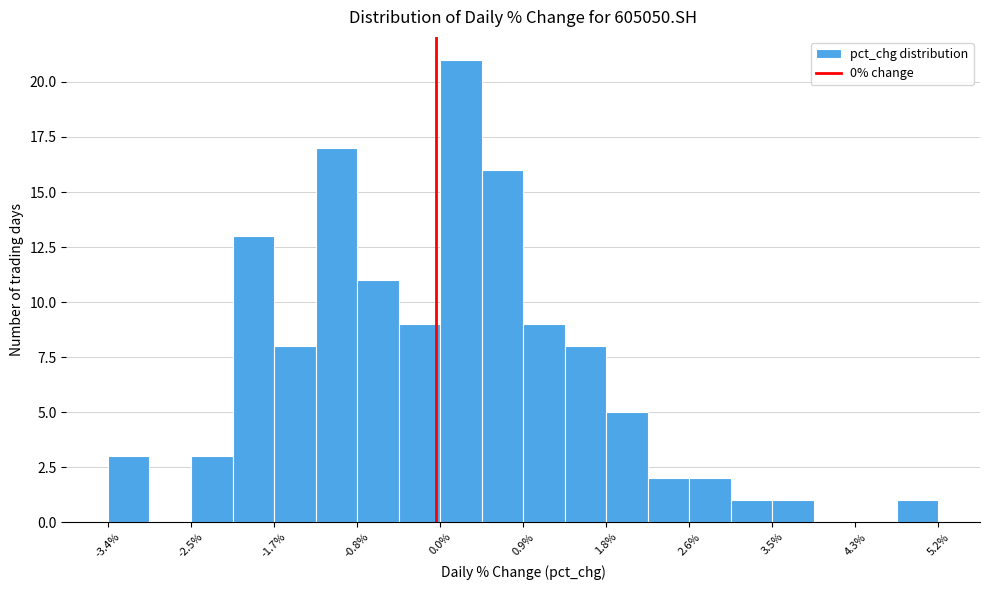

Reading left to right, list every bar in this chart as the range it spans on the x-axis followed by its height. Neither the bar edges nor the heights are printed on the chart, so give them approximately, as read against the axes.

-3.4 to -3.0: 3
-3.0 to -2.5: 0
-2.5 to -2.1: 3
-2.1 to -1.7: 13
-1.7 to -1.2: 8
-1.2 to -0.8: 17
-0.8 to -0.4: 11
-0.4 to 0.0: 9
0.0 to 0.5: 21
0.5 to 0.9: 16
0.9 to 1.3: 9
1.3 to 1.8: 8
1.8 to 2.2: 5
2.2 to 2.6: 2
2.6 to 3.1: 2
3.1 to 3.5: 1
3.5 to 3.9: 1
3.9 to 4.3: 0
4.3 to 4.8: 0
4.8 to 5.2: 1